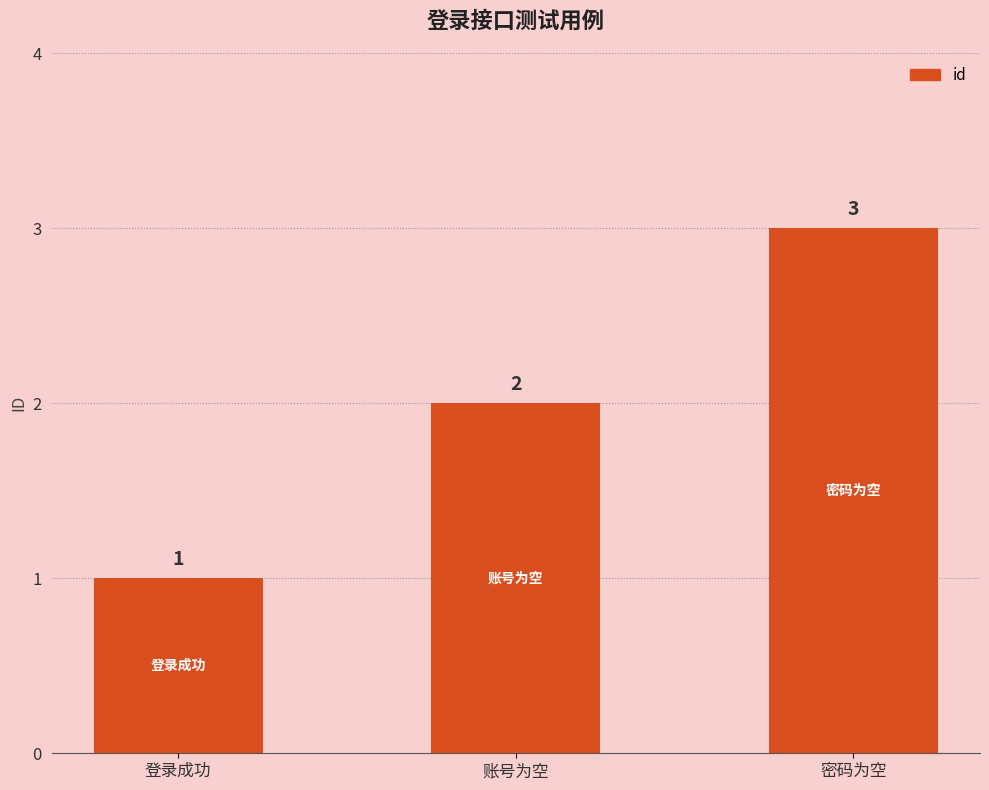

Rank the categories by value from lowest to highest.

登录成功, 账号为空, 密码为空